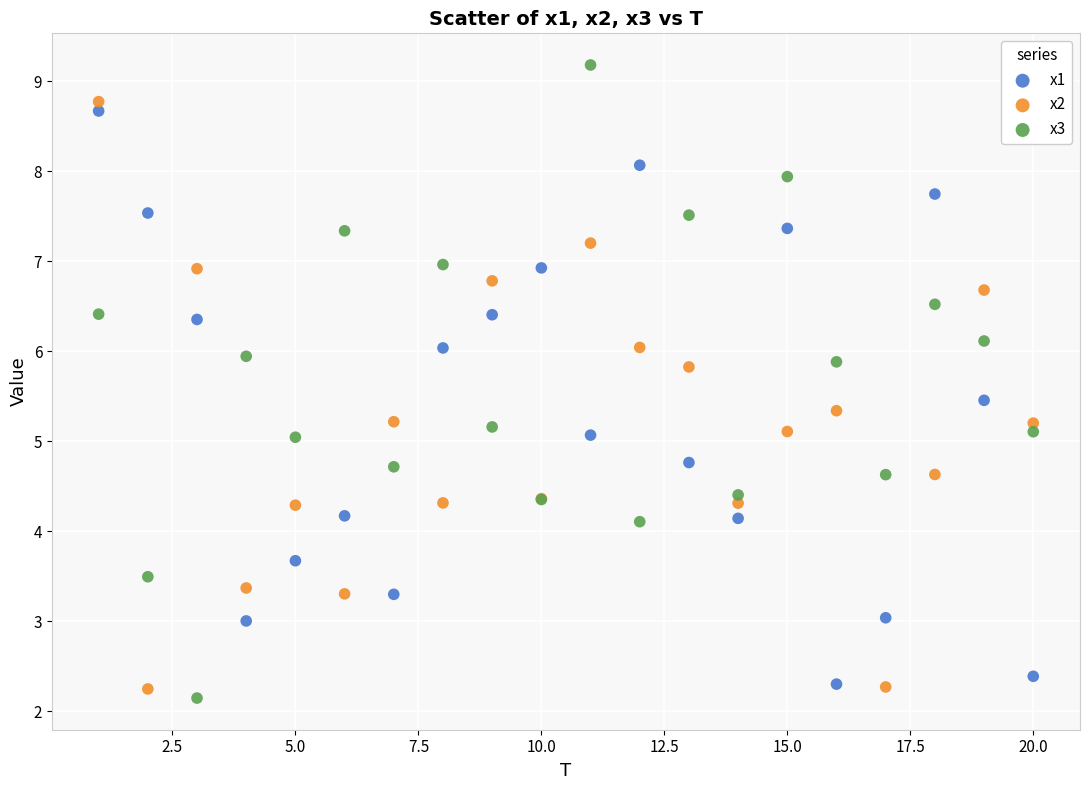

Which series has the largest Y range (max minus min)?

x3